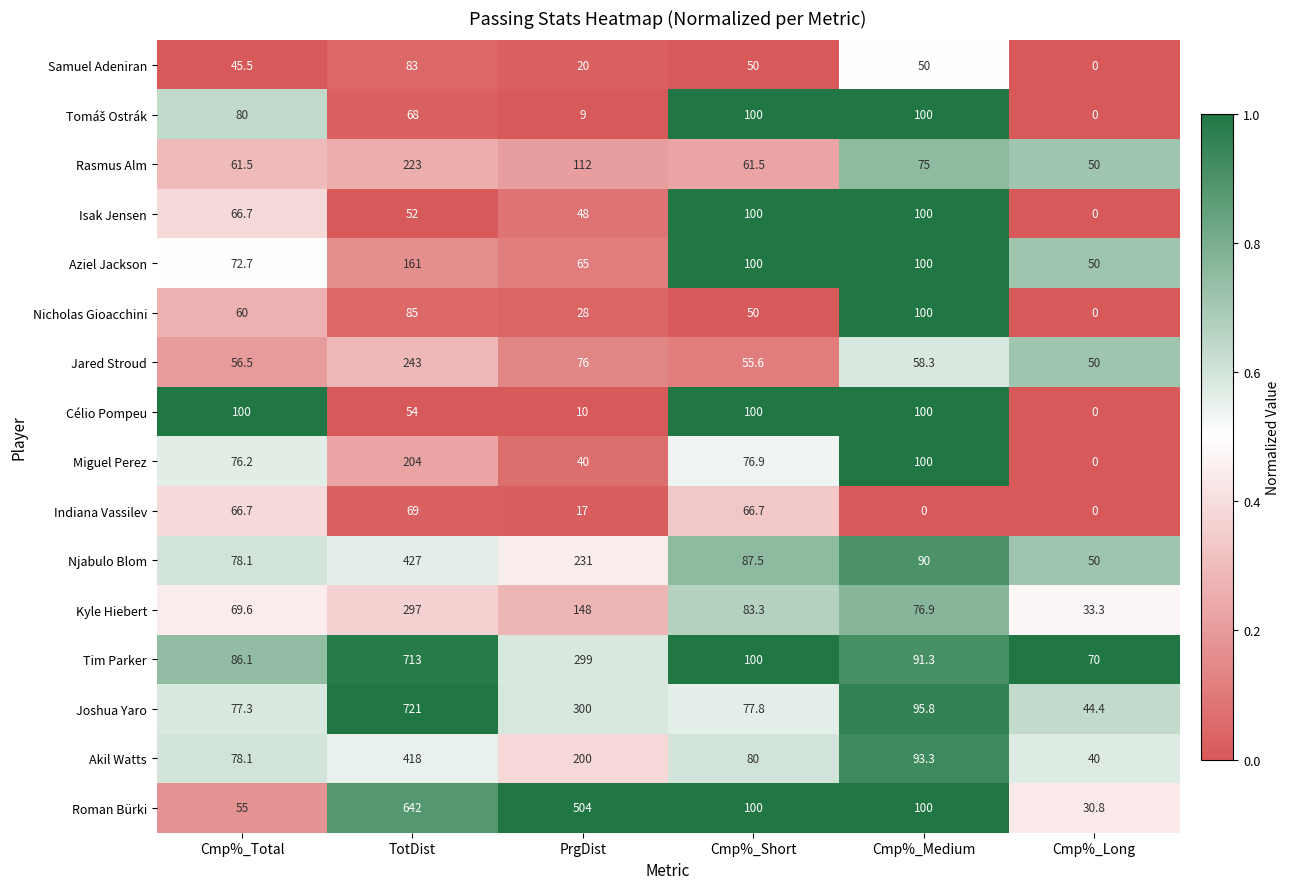

Which series changed the most between PrgDist and Cmp%_Medium?

Roman Bürki